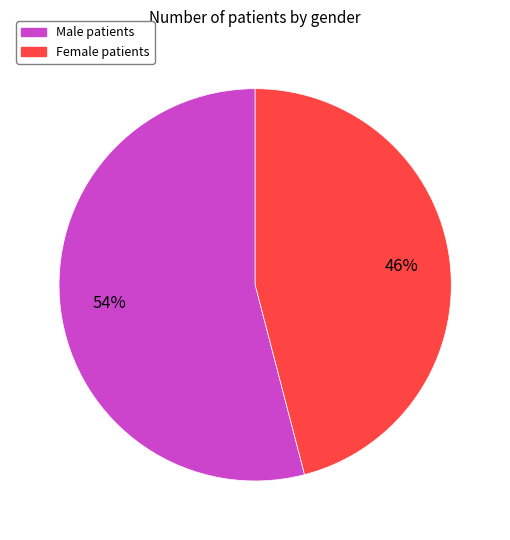

To the nearest percent, what is the average slice percentage?

50%